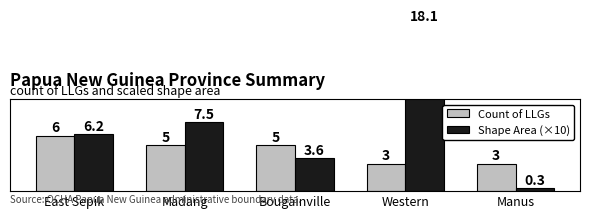

List the labels in order of Count of LLGs value, smallest first.

Western, Manus, Madang, Bougainville, East Sepik